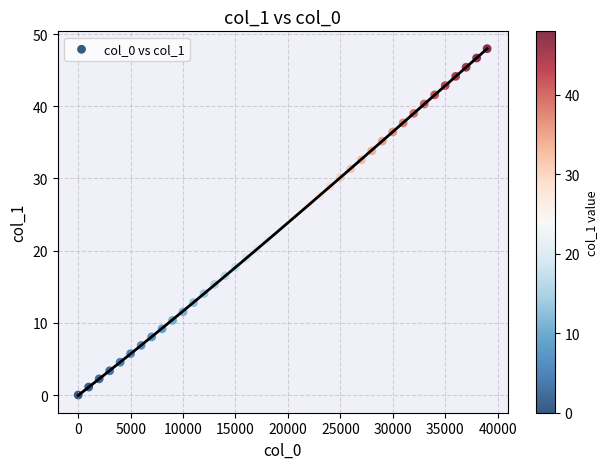

What is the range of X values (max minus min)?

39000.0